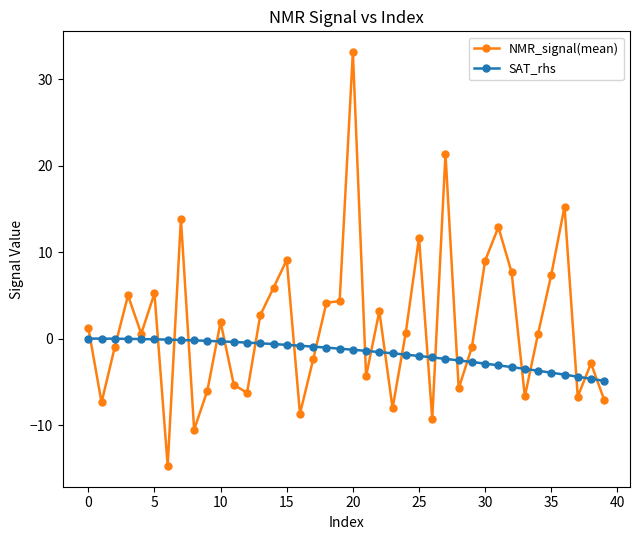

Which series has the largest range (max minus min)?

NMR_signal(mean)